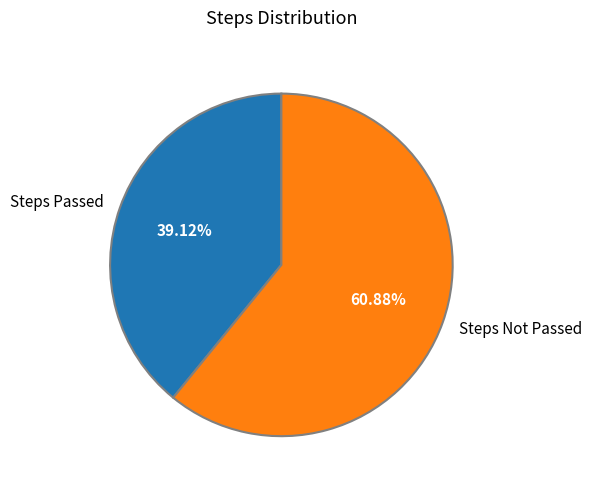

Which slice is the largest?

Steps Not Passed